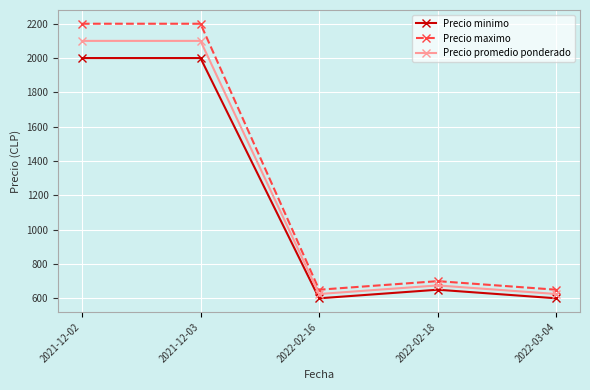

Reading left to right, what are all the values shown in this chart?

Precio minimo: 2000	2000	600	650	600
Precio maximo: 2200	2200	650	700	650
Precio promedio ponderado: 2100	2100	625	675	625